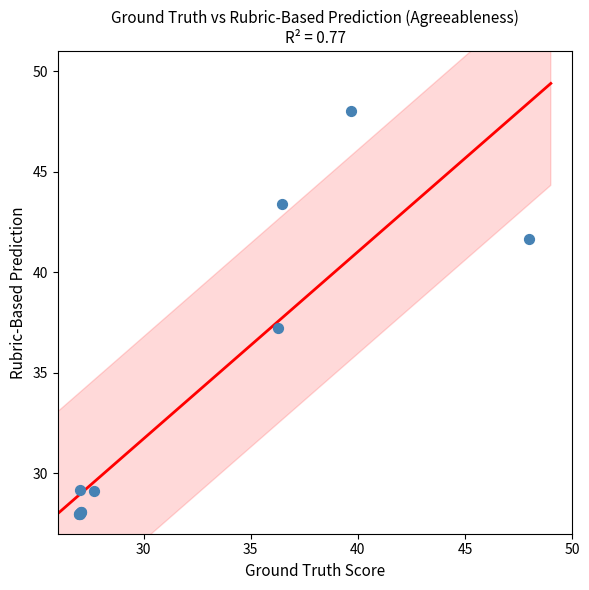

What Y value in the scatter plot is closest to 38?

37.2